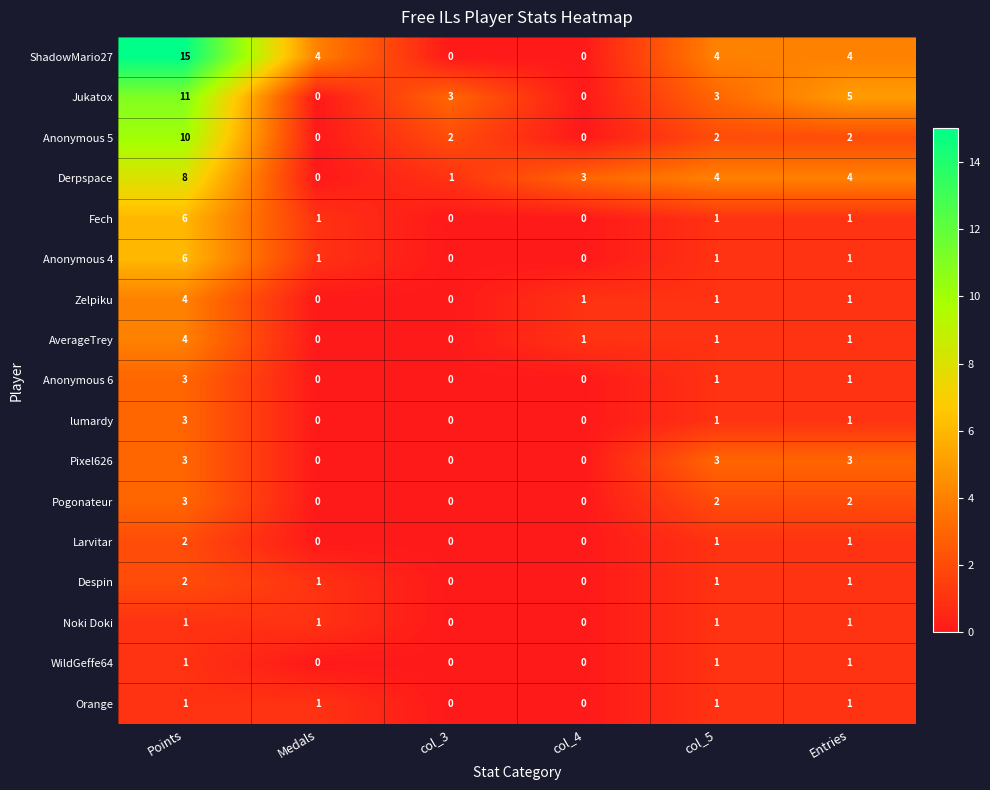

What is the difference between the highest and lowest values at col_4?

3